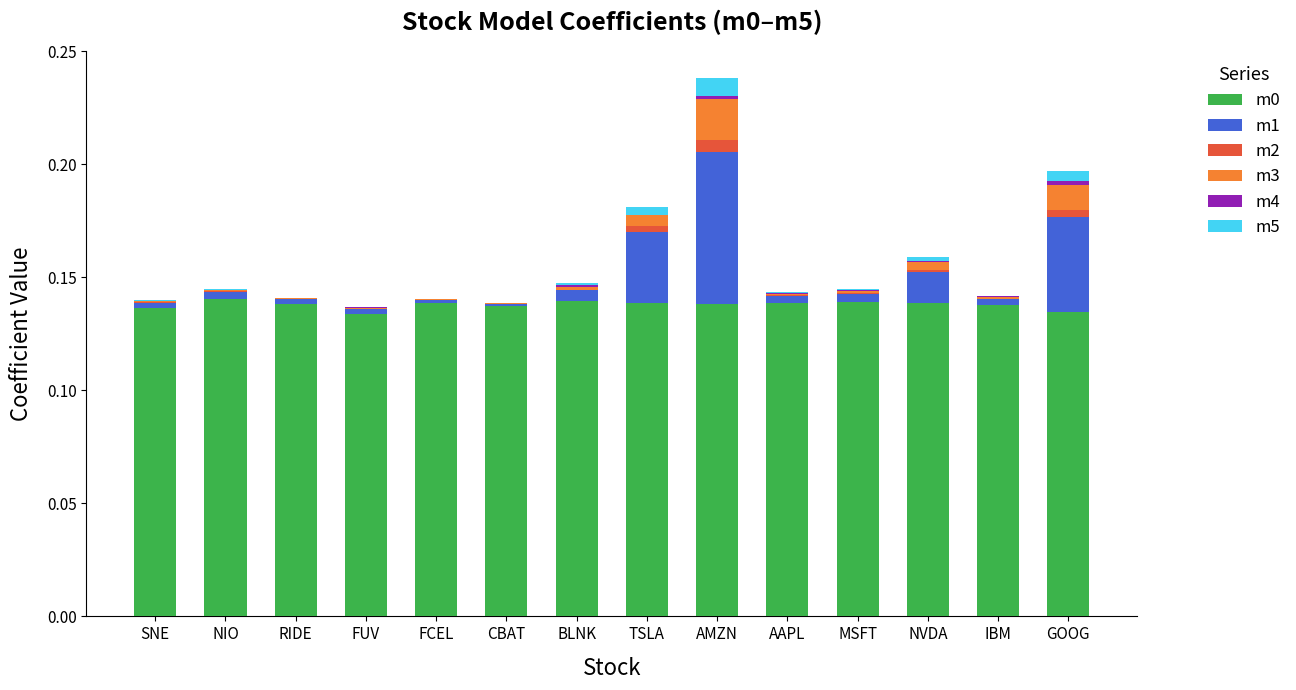

At which category is the sum across all series the highest?

AMZN